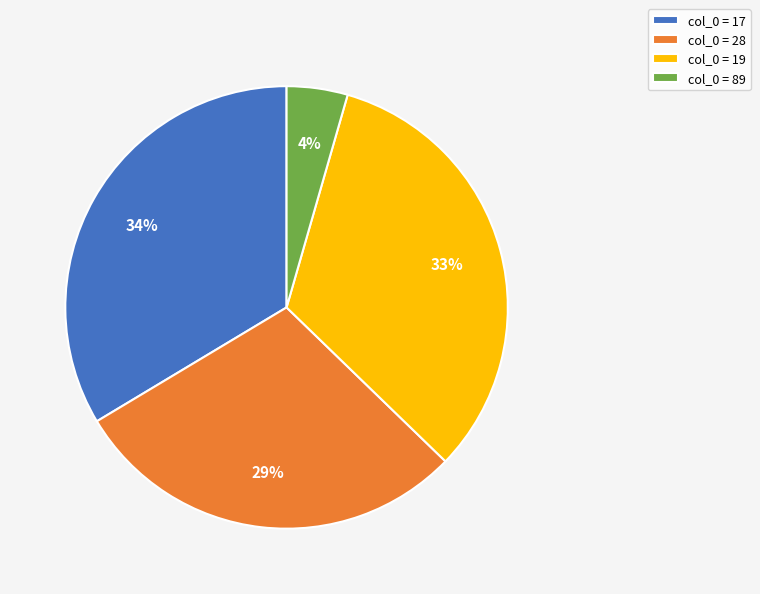

Which slice is the smallest?

col_0 = 89